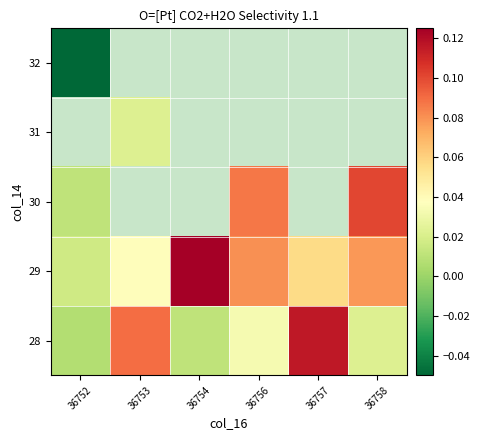

At how many categories does at least one series exceed 0?

6